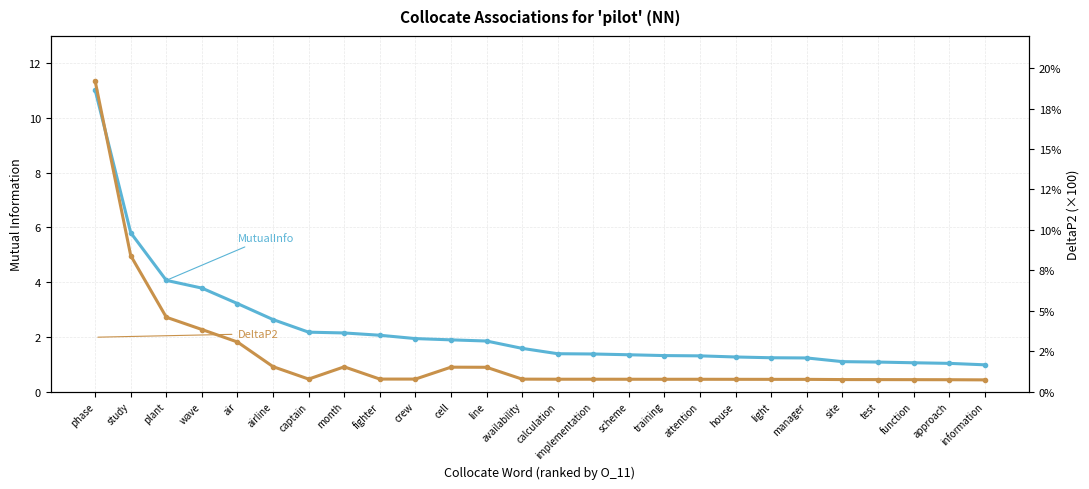

At which label does MutualInfo reach its peak?

phase